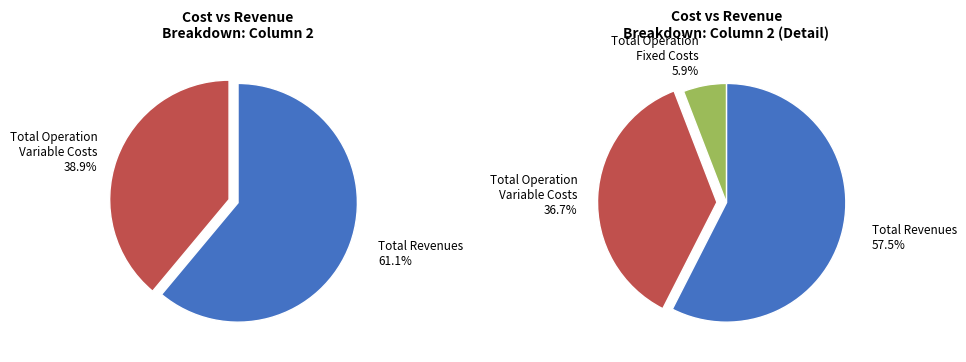

How many slices are in this pie chart?

5